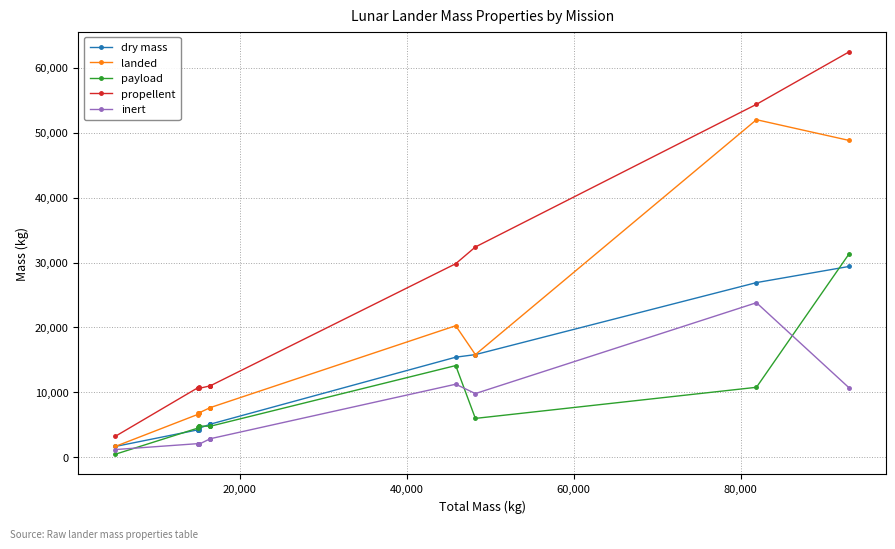

What is the smallest value displayed?

473.0